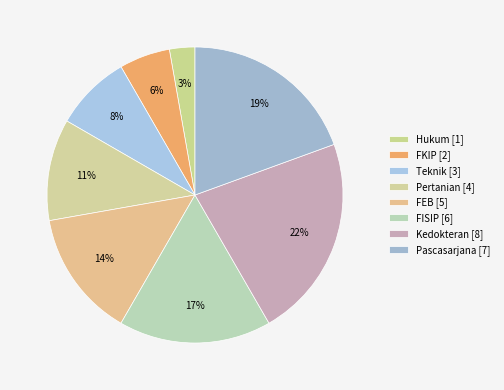

Count the number of slices in the pie.

8